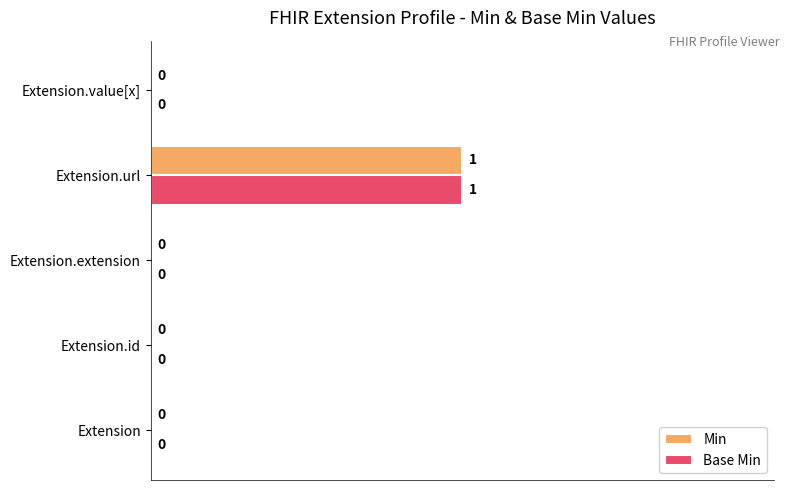

At which category is the sum across all series the highest?

Extension.url